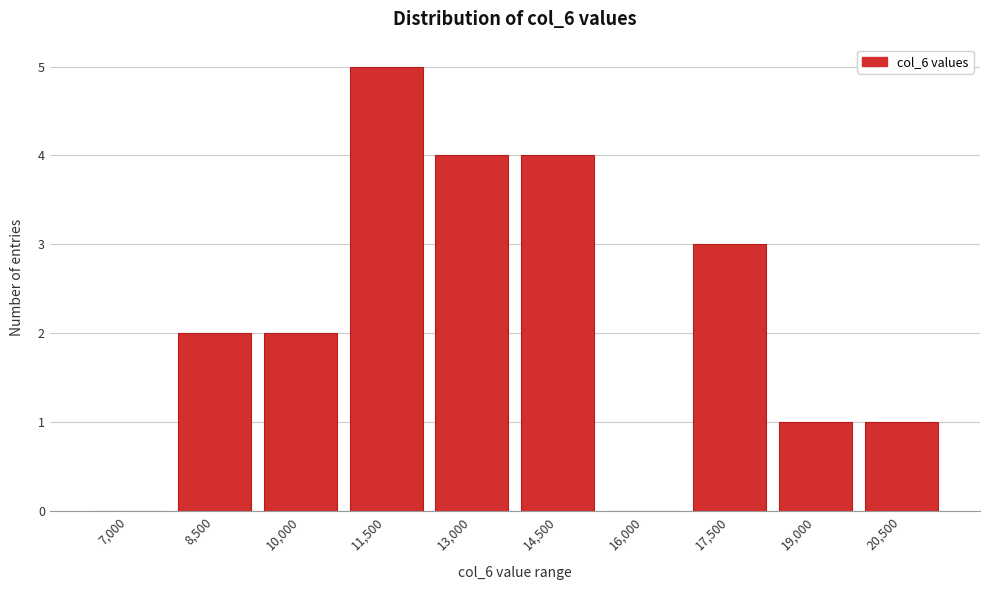

Which label corresponds to the largest value in the chart?

11,500